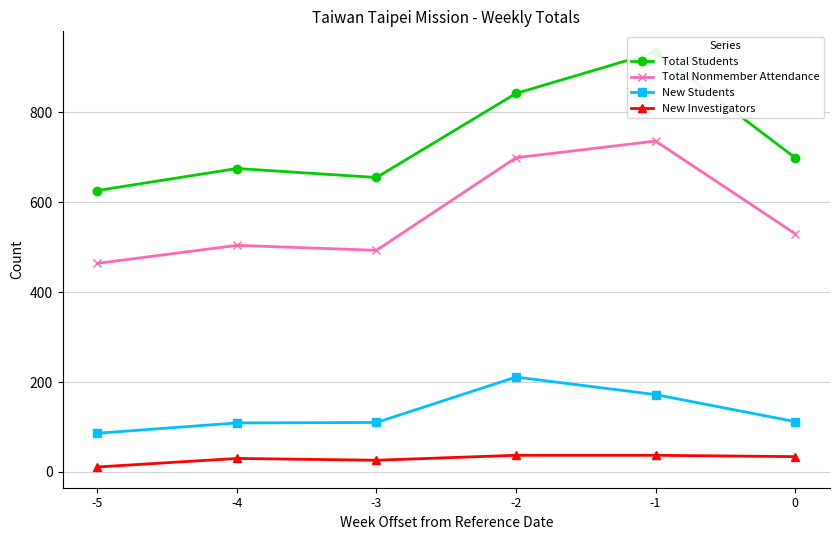

The New Investigators series shows 54 at -2. True or false?

False